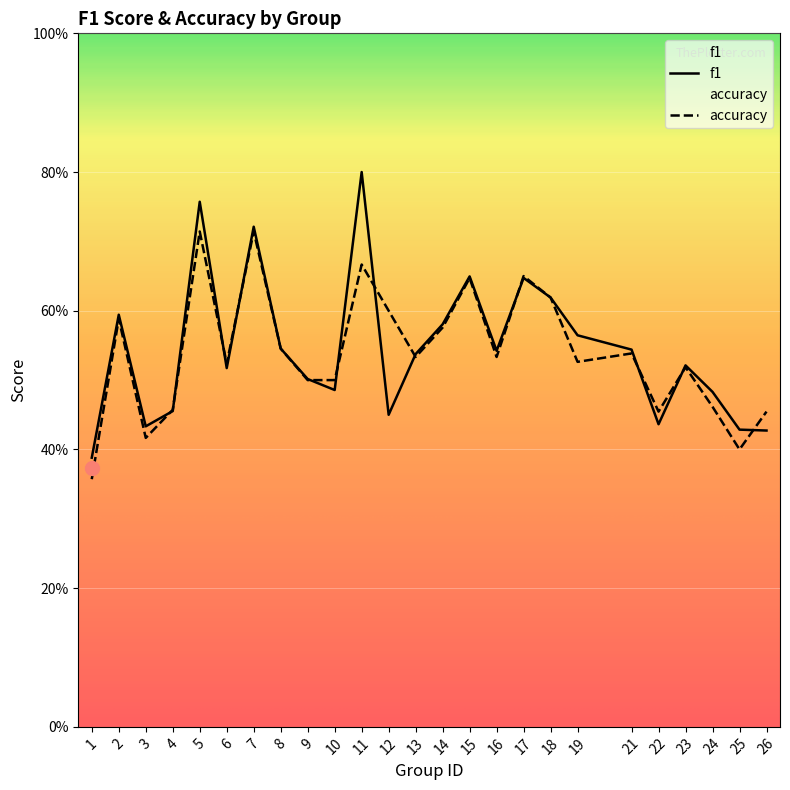

Is it true that f1 equals 0.6 at 2?

True